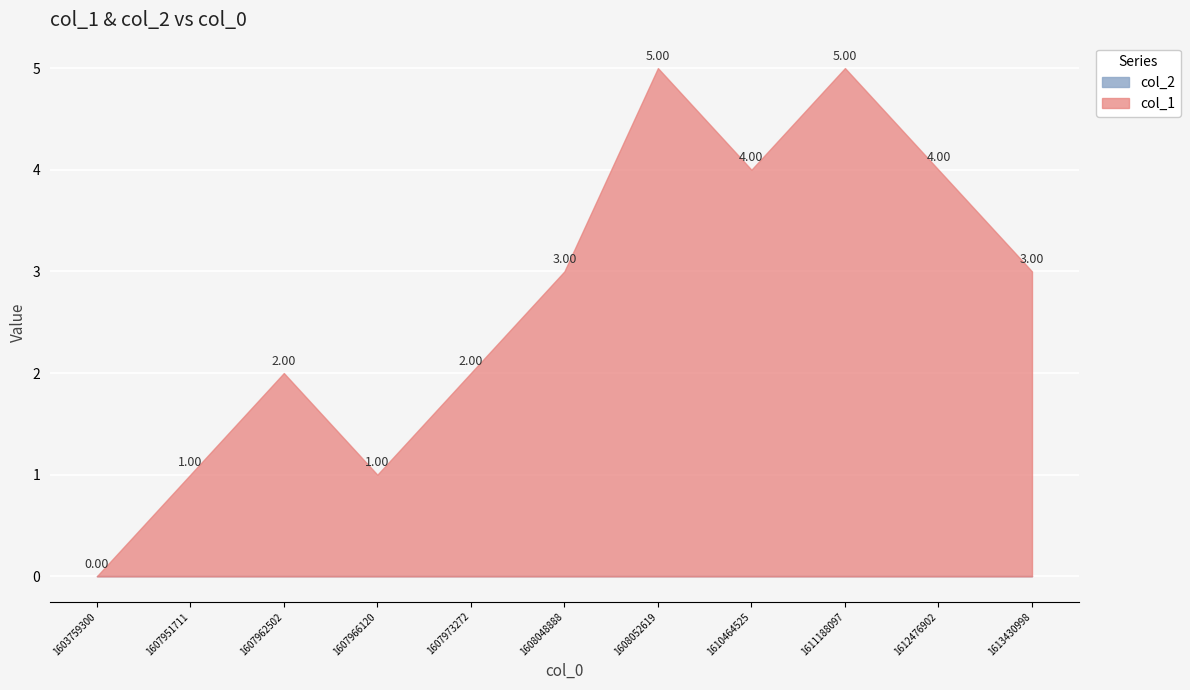

Reading right to left, transcribe all the data shown in this chart.

col_1: 3	4	5	4	5	3	2	1	2	1	0
col_2: 0	0	0	0	0	0	0	0	0	0	0